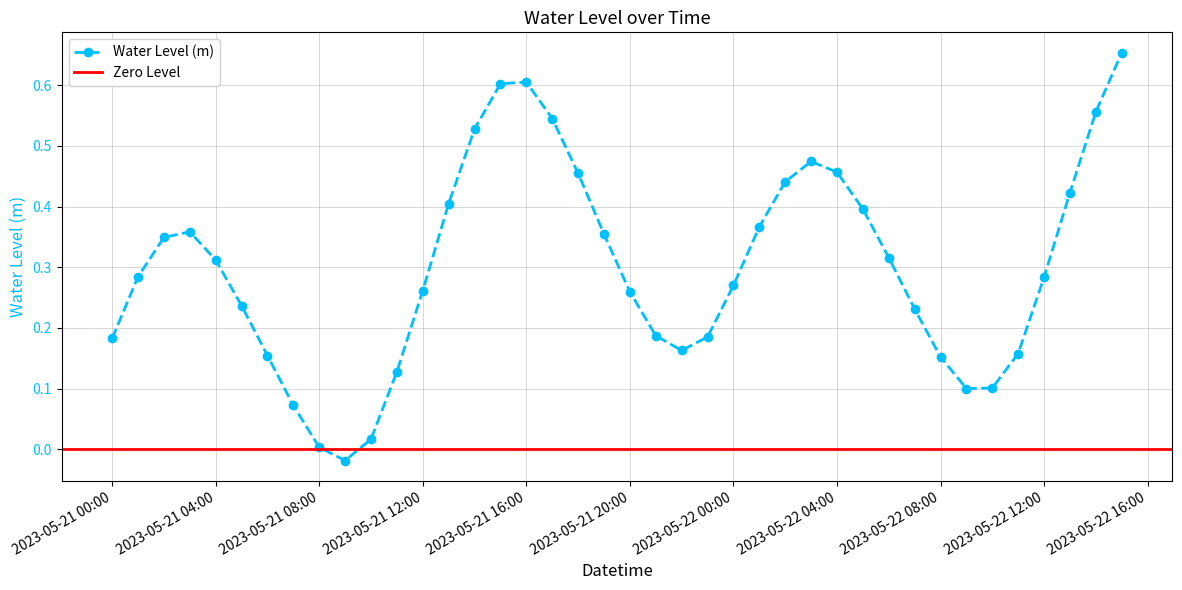

What is the sum of the values at 2023-05-22 14:00:00 and 2023-05-21 17:00:00?

1.1